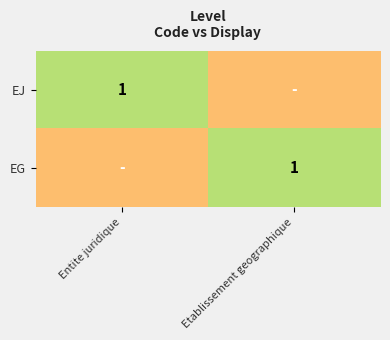

The EG series shows 1 at Etablissement geographique. True or false?

True